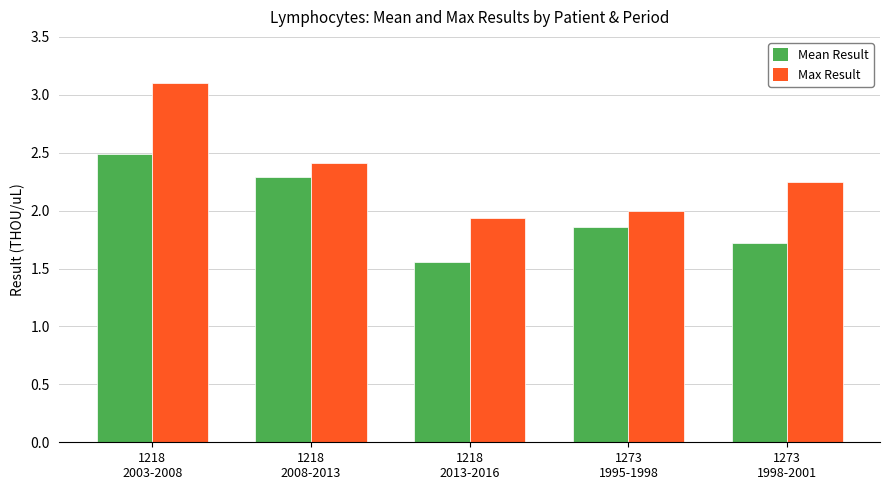

Where does the Max Result series first go above 2?

1218
2003-2008